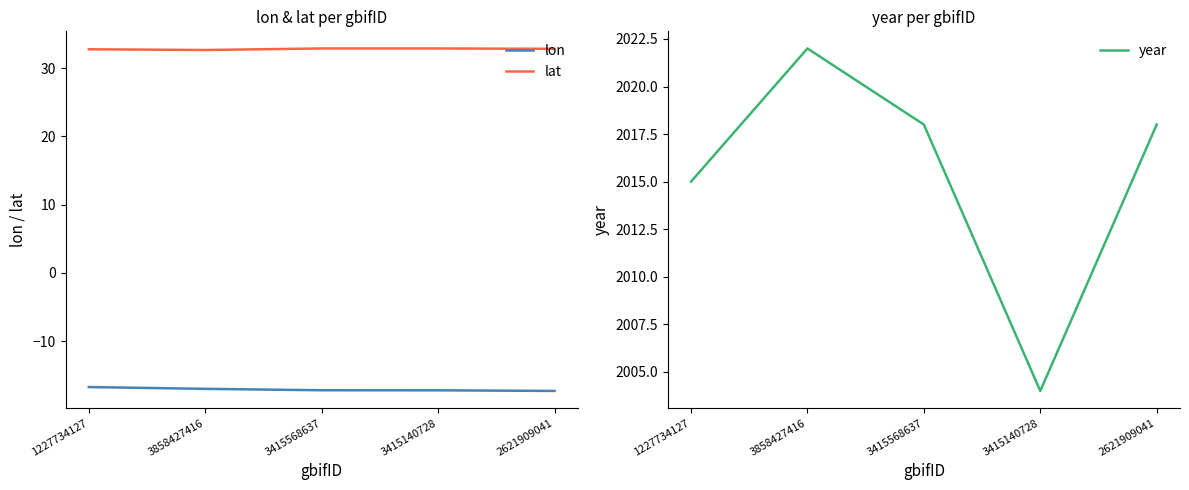

Which category has the highest value across all series?

3858427416